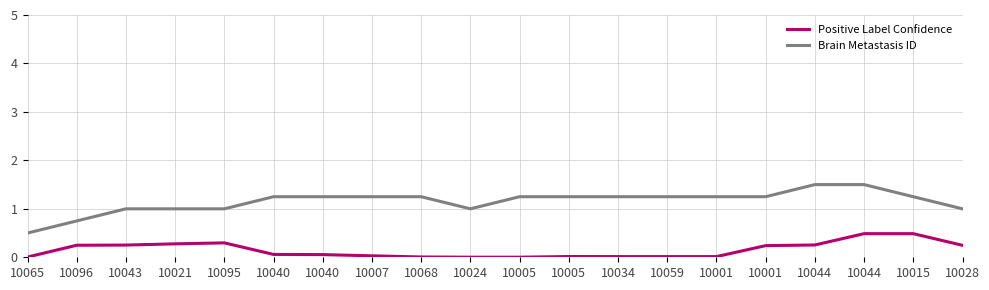

Does the chart display data point markers on the line(s)?

No